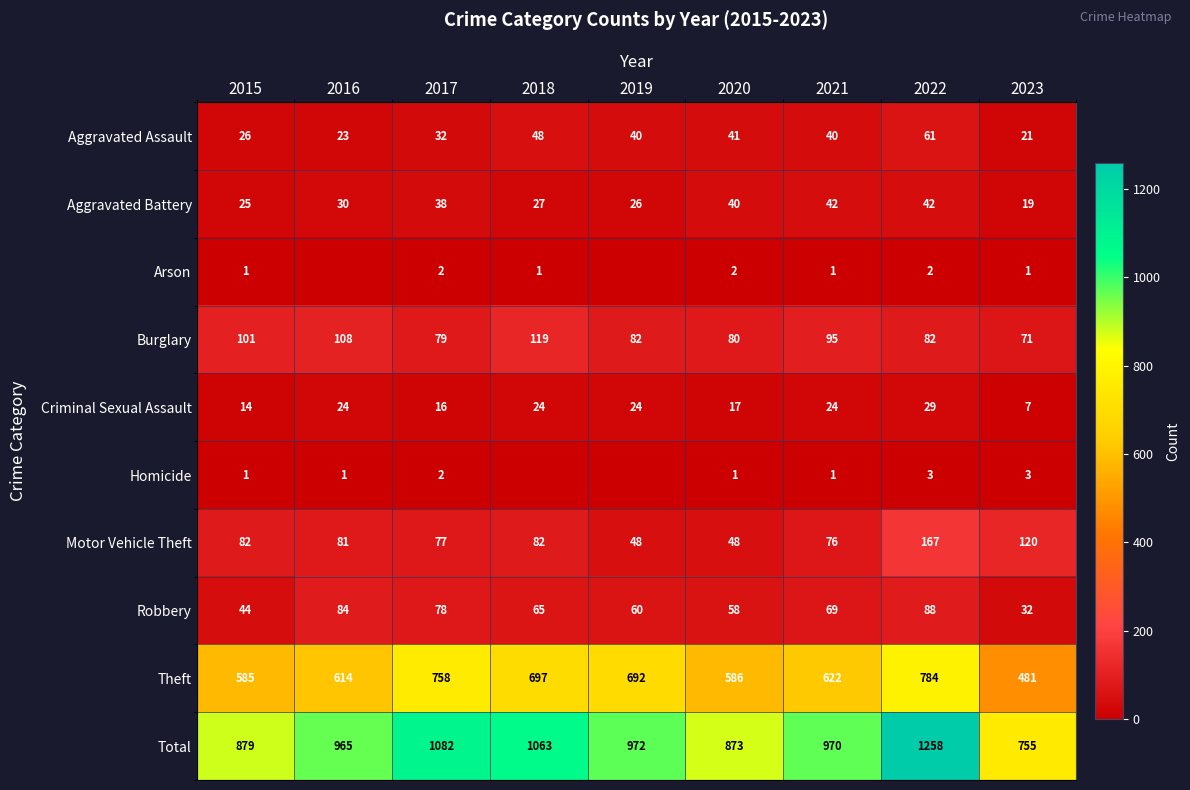

Rank the series at 2021 from lowest to highest value.

Arson, Homicide, Criminal Sexual Assault, Aggravated Assault, Aggravated Battery, Robbery, Motor Vehicle Theft, Burglary, Theft, Total